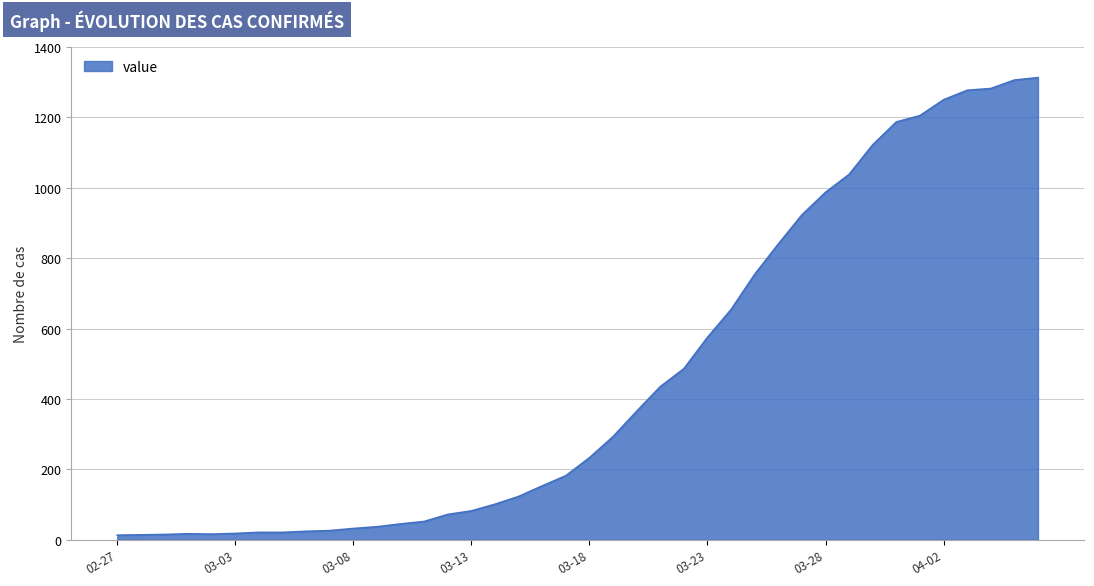

What is the maximum value shown in the chart?

1313